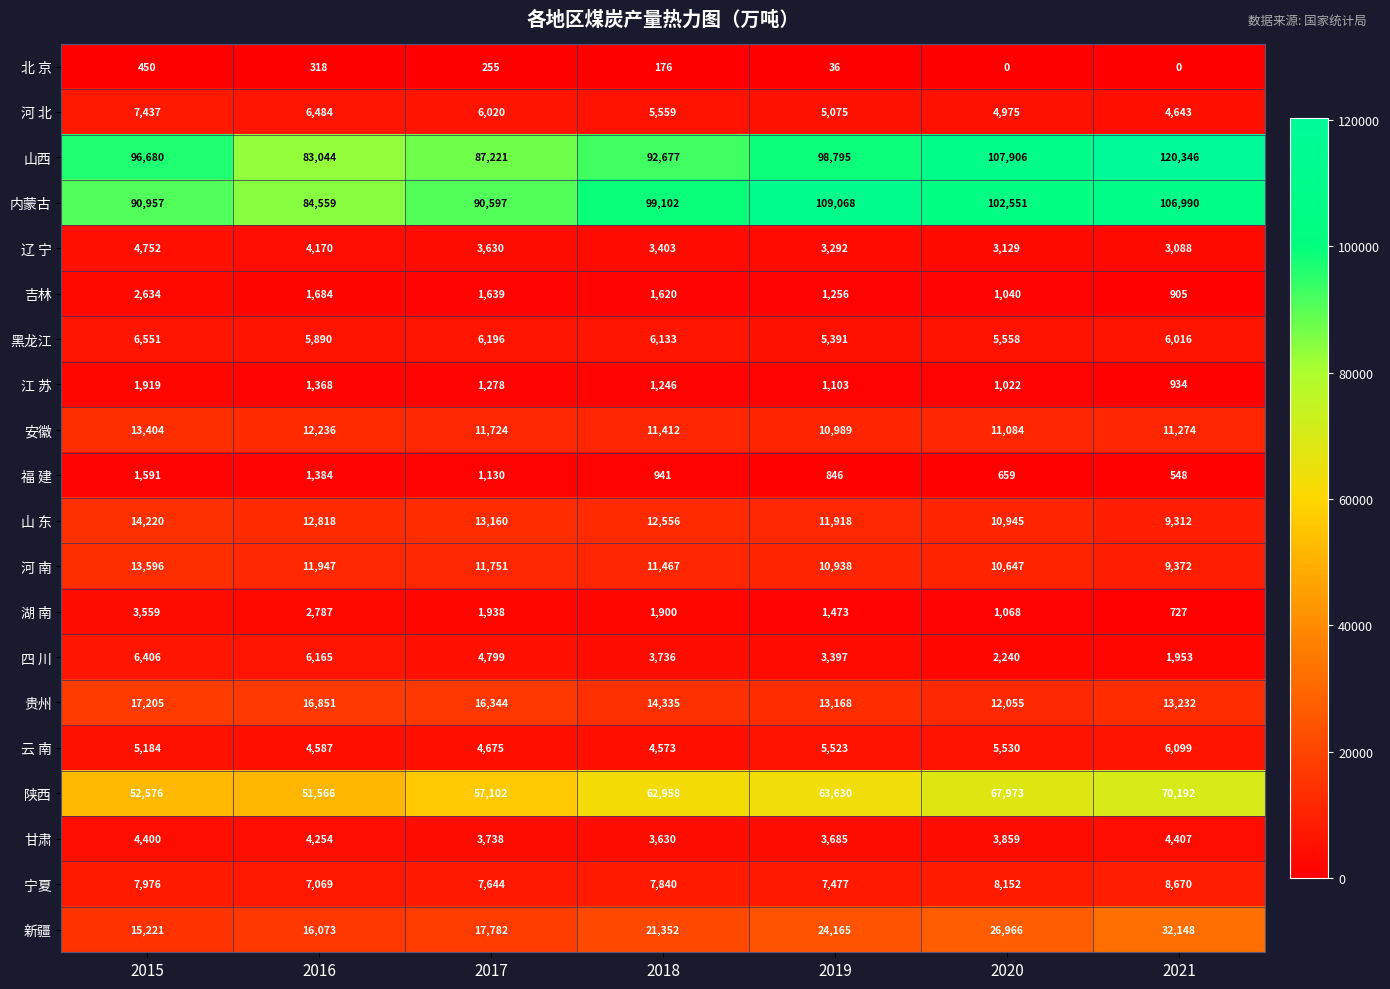

What is the lowest value of the 河 北 series?

4643